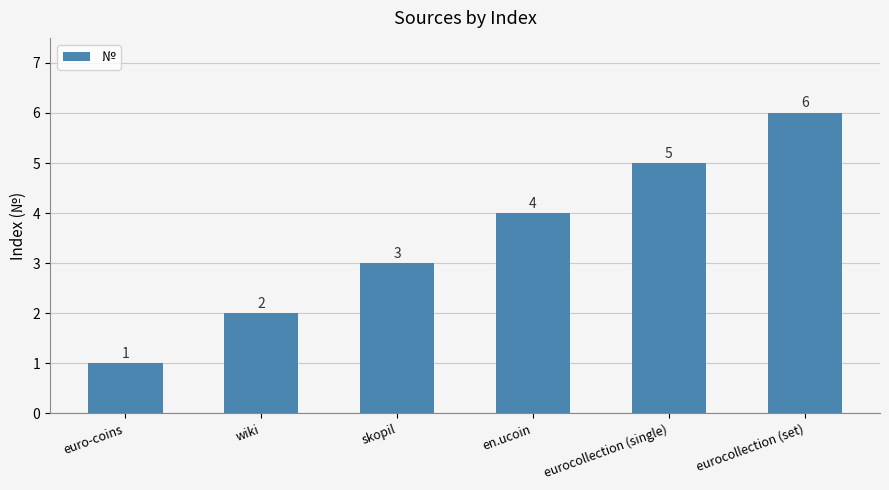

What is the change in value from en.ucoin to eurocollection (set)?

+2